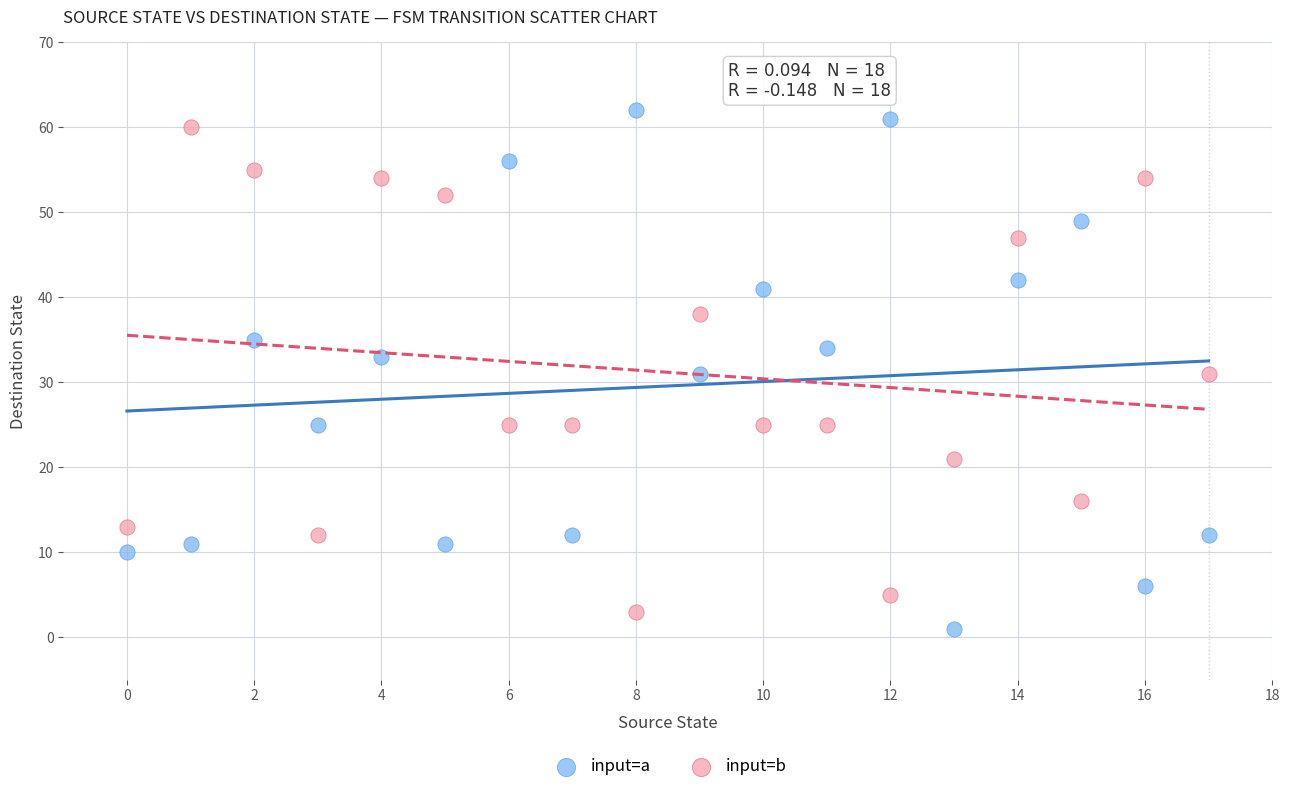

Which series contains the lowest Y value?

input=a